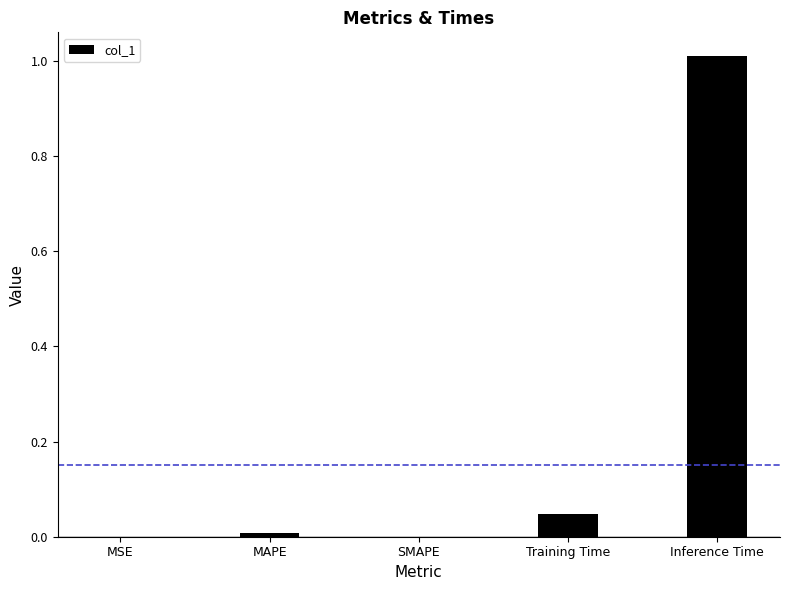

Which has a higher value, Inference Time or MSE?

Inference Time